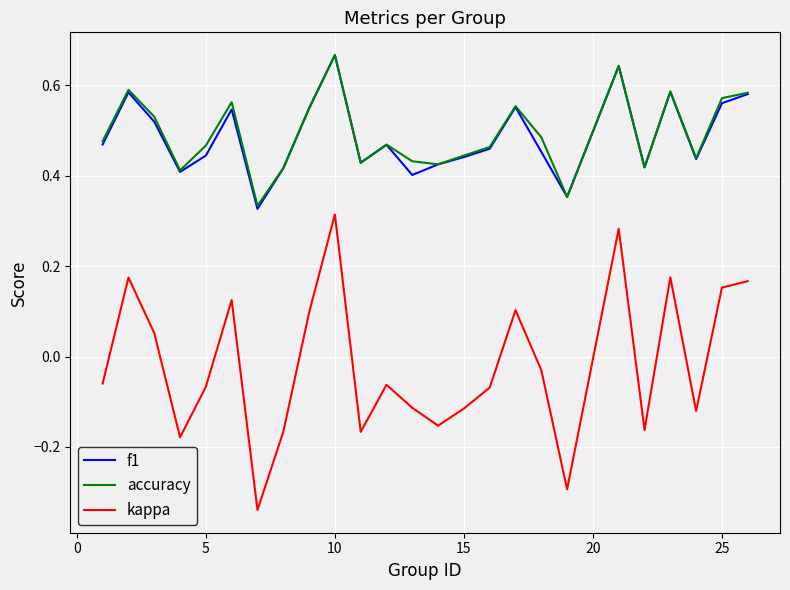

True or false: kappa and f1 intersect in this chart.

False